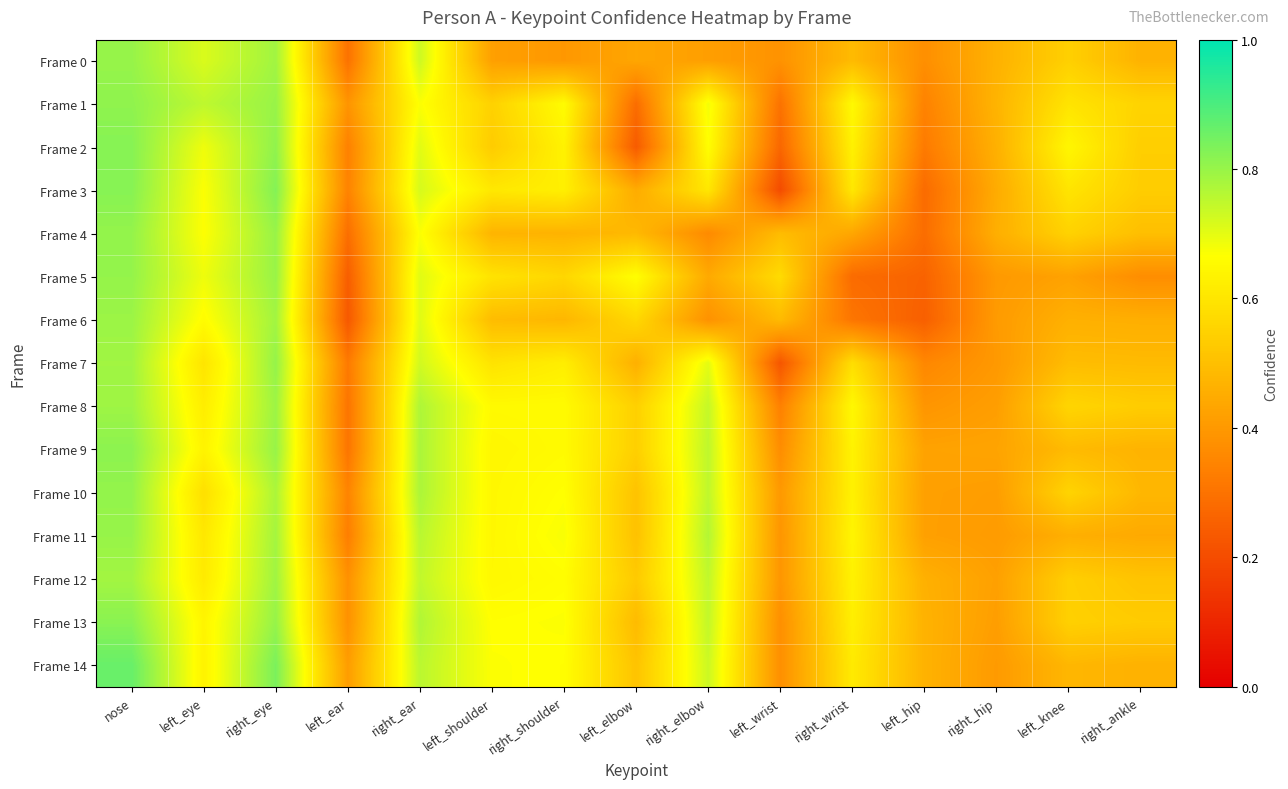

Reading left to right, transcribe all the data shown in this chart.

Frame 0: nose=0.8	left_eye=0.7	right_eye=0.8	left_ear=0.3	right_ear=0.7	left_shoulder=0.4	right_shoulder=0.4	left_elbow=0.4	right_elbow=0.4	left_wrist=0.4	right_wrist=0.5	left_hip=0.4	right_hip=0.5	left_knee=0.5	right_ankle=0.5
Frame 1: nose=0.8	left_eye=0.8	right_eye=0.8	left_ear=0.4	right_ear=0.7	left_shoulder=0.5	right_shoulder=0.7	left_elbow=0.3	right_elbow=0.7	left_wrist=0.3	right_wrist=0.7	left_hip=0.3	right_hip=0.5	left_knee=0.6	right_ankle=0.6
Frame 2: nose=0.8	left_eye=0.7	right_eye=0.8	left_ear=0.3	right_ear=0.7	left_shoulder=0.5	right_shoulder=0.6	left_elbow=0.2	right_elbow=0.7	left_wrist=0.3	right_wrist=0.6	left_hip=0.3	right_hip=0.5	left_knee=0.6	right_ankle=0.5
Frame 3: nose=0.8	left_eye=0.7	right_eye=0.8	left_ear=0.3	right_ear=0.7	left_shoulder=0.6	right_shoulder=0.6	left_elbow=0.5	right_elbow=0.6	left_wrist=0.2	right_wrist=0.6	left_hip=0.3	right_hip=0.4	left_knee=0.6	right_ankle=0.5
Frame 4: nose=0.8	left_eye=0.7	right_eye=0.8	left_ear=0.3	right_ear=0.7	left_shoulder=0.5	right_shoulder=0.5	left_elbow=0.5	right_elbow=0.4	left_wrist=0.5	right_wrist=0.4	left_hip=0.3	right_hip=0.5	left_knee=0.6	right_ankle=0.5
Frame 5: nose=0.8	left_eye=0.7	right_eye=0.8	left_ear=0.2	right_ear=0.7	left_shoulder=0.6	right_shoulder=0.6	left_elbow=0.7	right_elbow=0.4	left_wrist=0.6	right_wrist=0.3	left_hip=0.3	right_hip=0.4	left_knee=0.4	right_ankle=0.4
Frame 6: nose=0.8	left_eye=0.7	right_eye=0.8	left_ear=0.2	right_ear=0.7	left_shoulder=0.5	right_shoulder=0.5	left_elbow=0.6	right_elbow=0.4	left_wrist=0.5	right_wrist=0.3	left_hip=0.3	right_hip=0.4	left_knee=0.5	right_ankle=0.5
Frame 7: nose=0.8	left_eye=0.6	right_eye=0.8	left_ear=0.3	right_ear=0.7	left_shoulder=0.6	right_shoulder=0.6	left_elbow=0.5	right_elbow=0.7	left_wrist=0.2	right_wrist=0.6	left_hip=0.4	right_hip=0.4	left_knee=0.5	right_ankle=0.5
Frame 8: nose=0.8	left_eye=0.6	right_eye=0.8	left_ear=0.3	right_ear=0.8	left_shoulder=0.7	right_shoulder=0.7	left_elbow=0.5	right_elbow=0.7	left_wrist=0.3	right_wrist=0.6	left_hip=0.4	right_hip=0.4	left_knee=0.6	right_ankle=0.5
Frame 9: nose=0.8	left_eye=0.6	right_eye=0.8	left_ear=0.3	right_ear=0.8	left_shoulder=0.6	right_shoulder=0.7	left_elbow=0.5	right_elbow=0.8	left_wrist=0.4	right_wrist=0.6	left_hip=0.4	right_hip=0.4	left_knee=0.5	right_ankle=0.5
Frame 10: nose=0.8	left_eye=0.6	right_eye=0.8	left_ear=0.3	right_ear=0.8	left_shoulder=0.6	right_shoulder=0.7	left_elbow=0.5	right_elbow=0.7	left_wrist=0.4	right_wrist=0.6	left_hip=0.4	right_hip=0.4	left_knee=0.6	right_ankle=0.5
Frame 11: nose=0.8	left_eye=0.6	right_eye=0.8	left_ear=0.3	right_ear=0.8	left_shoulder=0.6	right_shoulder=0.7	left_elbow=0.5	right_elbow=0.8	left_wrist=0.4	right_wrist=0.6	left_hip=0.4	right_hip=0.4	left_knee=0.5	right_ankle=0.4
Frame 12: nose=0.8	left_eye=0.6	right_eye=0.8	left_ear=0.4	right_ear=0.7	left_shoulder=0.6	right_shoulder=0.7	left_elbow=0.5	right_elbow=0.7	left_wrist=0.4	right_wrist=0.6	left_hip=0.5	right_hip=0.4	left_knee=0.5	right_ankle=0.5
Frame 13: nose=0.8	left_eye=0.6	right_eye=0.8	left_ear=0.4	right_ear=0.8	left_shoulder=0.7	right_shoulder=0.7	left_elbow=0.5	right_elbow=0.7	left_wrist=0.4	right_wrist=0.6	left_hip=0.5	right_hip=0.4	left_knee=0.5	right_ankle=0.5
Frame 14: nose=0.9	left_eye=0.6	right_eye=0.8	left_ear=0.4	right_ear=0.8	left_shoulder=0.7	right_shoulder=0.7	left_elbow=0.5	right_elbow=0.7	left_wrist=0.4	right_wrist=0.6	left_hip=0.5	right_hip=0.4	left_knee=0.5	right_ankle=0.5